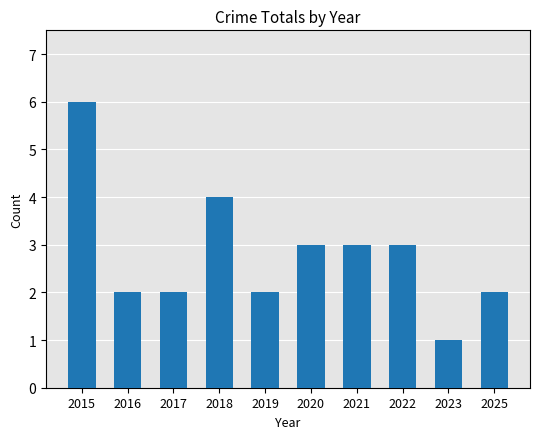

The value at 2025 is 3. True or false?

False